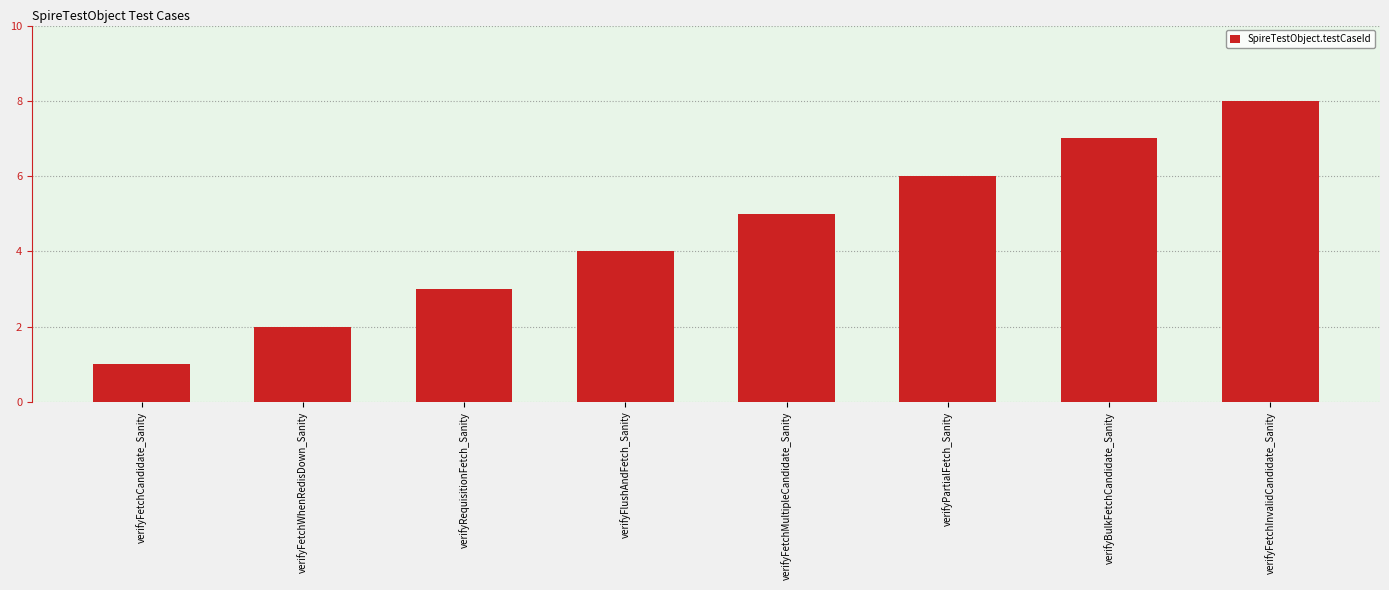

What is the difference between the maximum and minimum values?

7